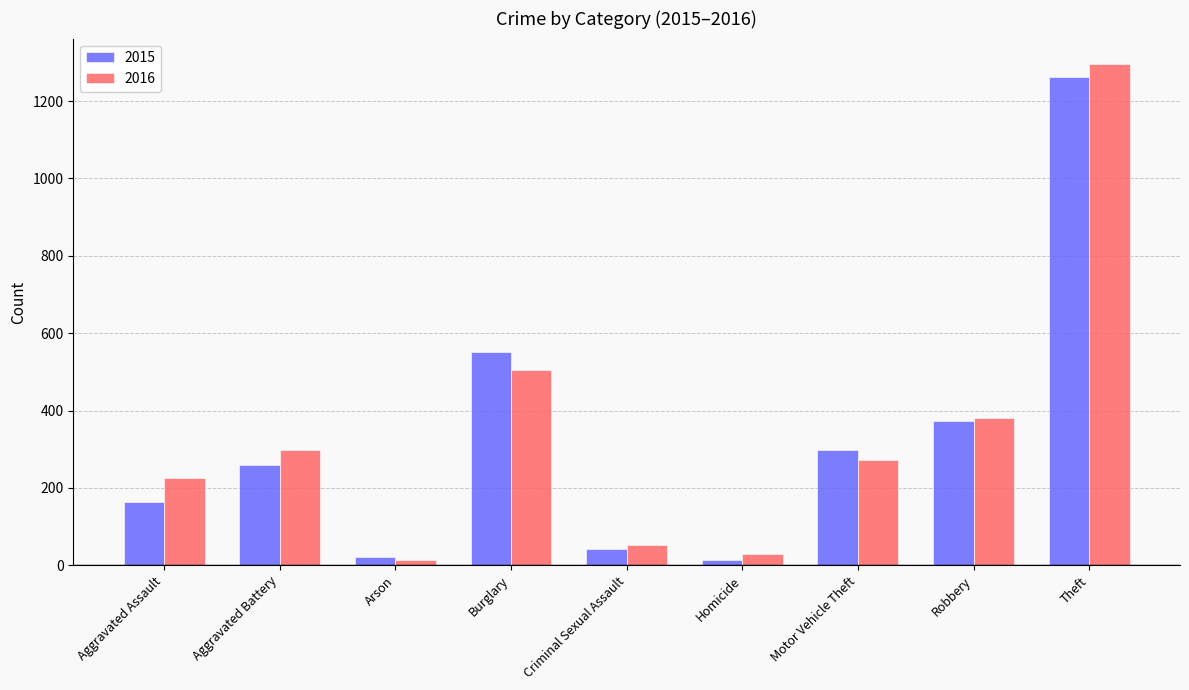

What is the label of the 5th bar from the right?

Criminal Sexual Assault